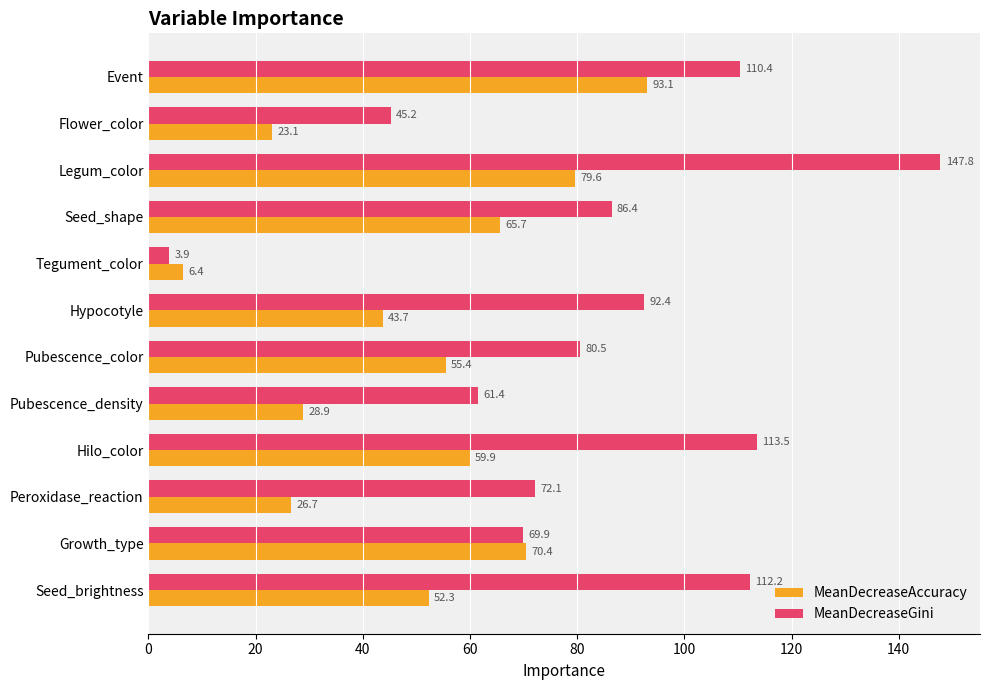

Between Hilo_color and Seed_brightness, which series saw the biggest shift?

MeanDecreaseAccuracy